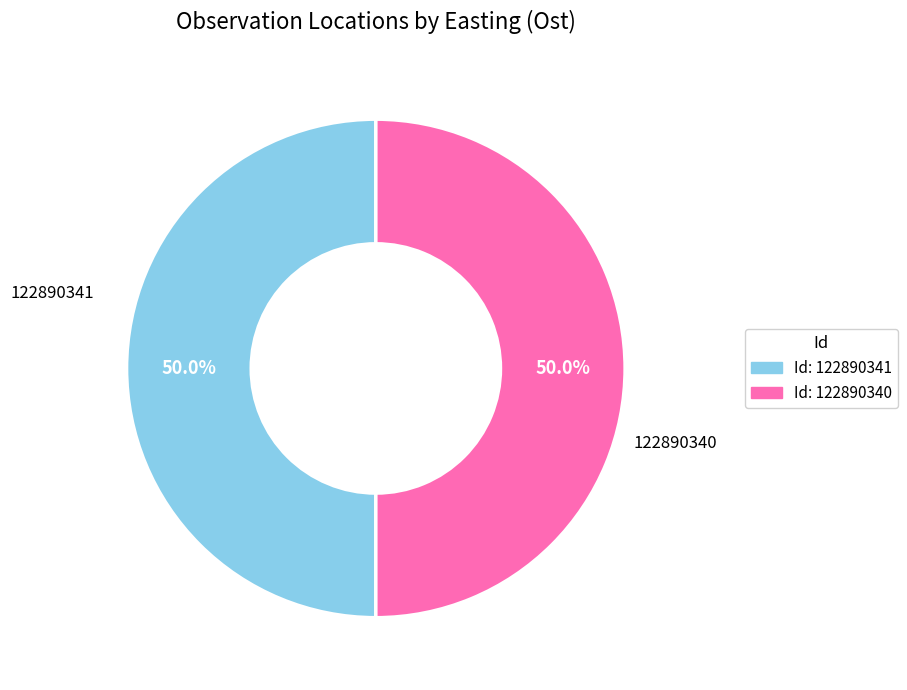

Combined, do Id: 122890340 and Id: 122890341 account for over 50%?

Yes